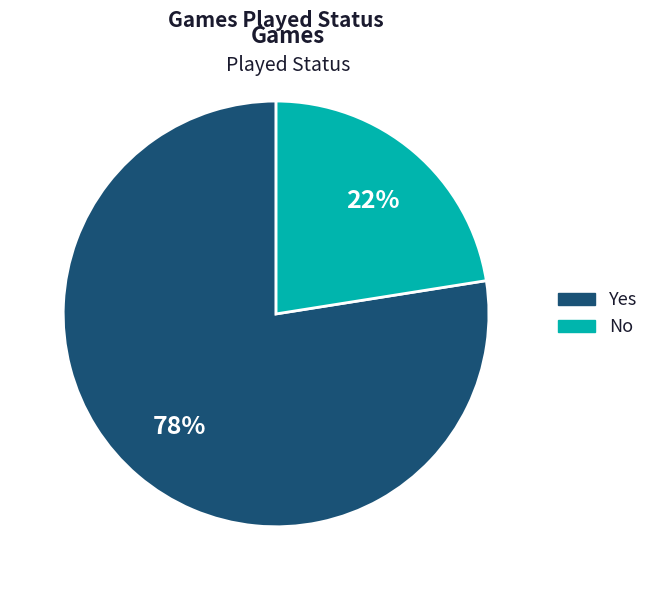

Does Yes account for over 50% of the chart?

Yes